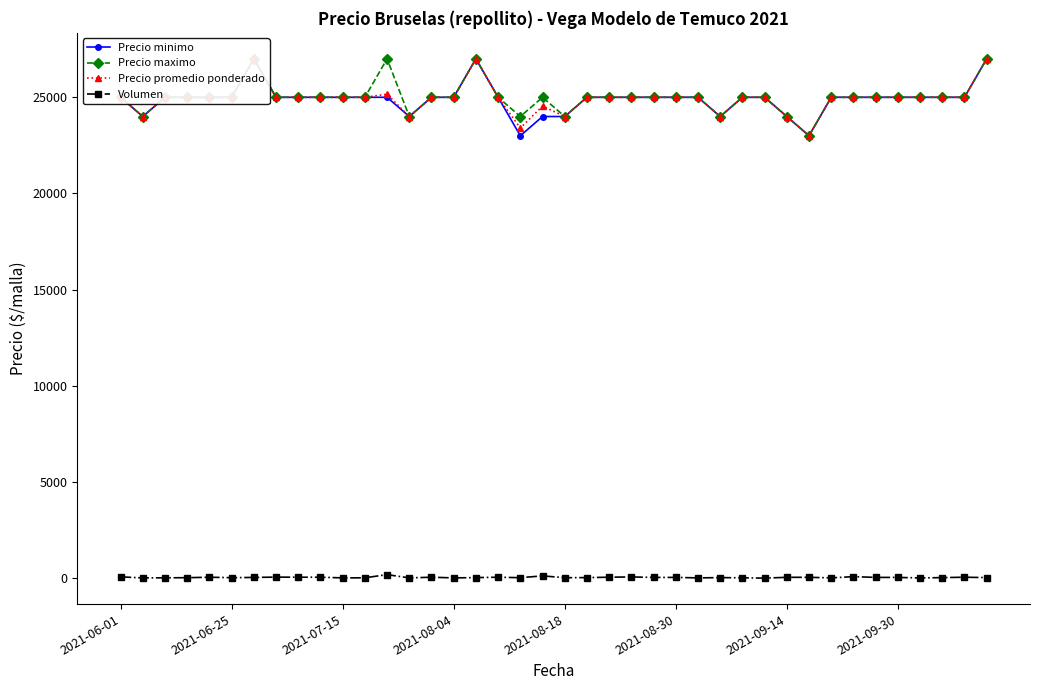

How many data points in Volumen are less than 40?

20